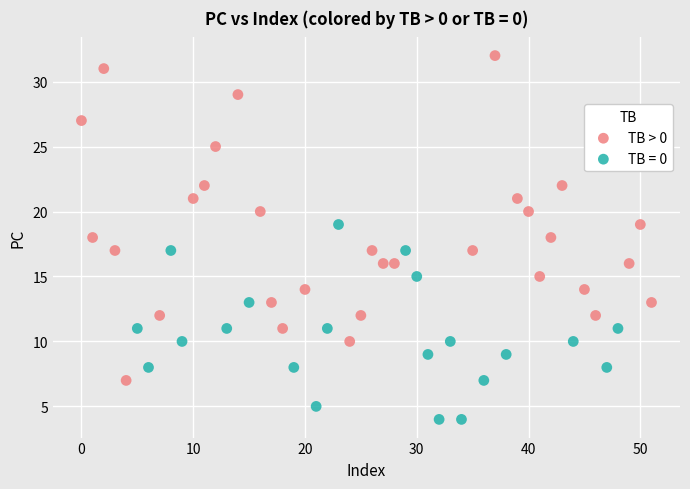

Which series contains the highest Y value?

TB > 0